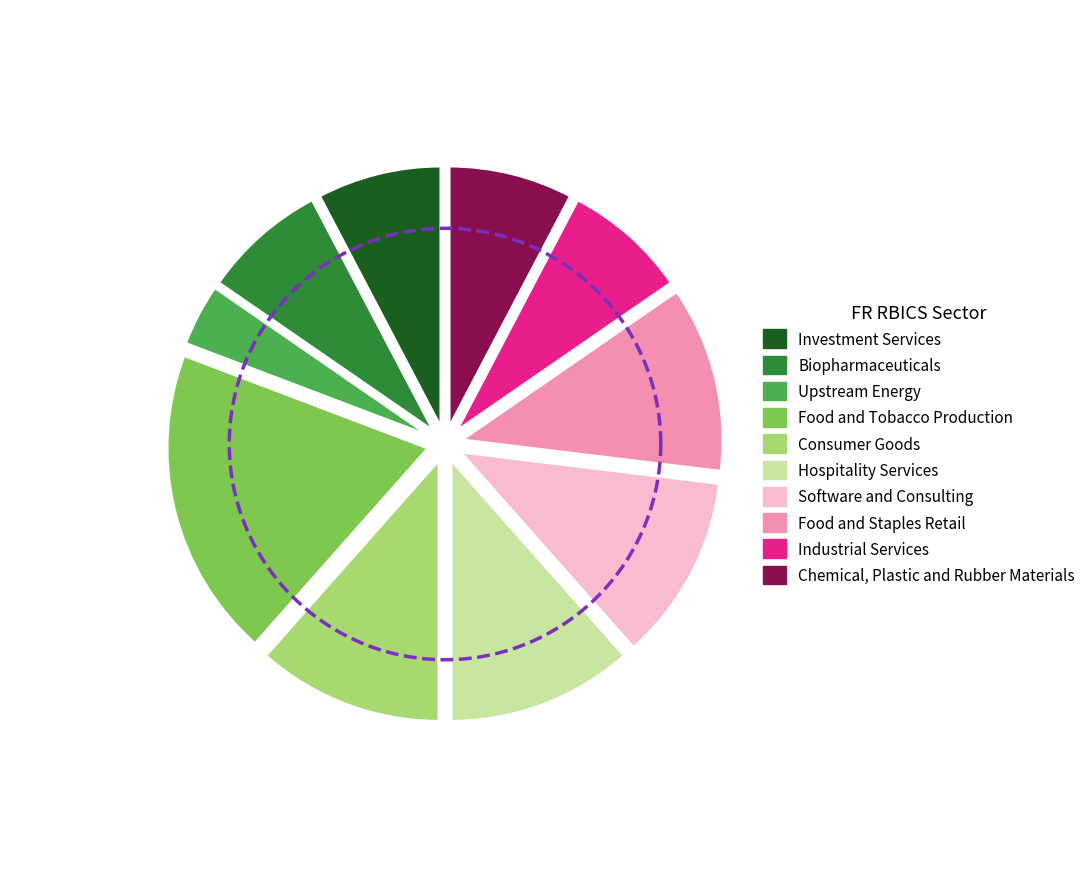

How many slices are in this pie chart?

10